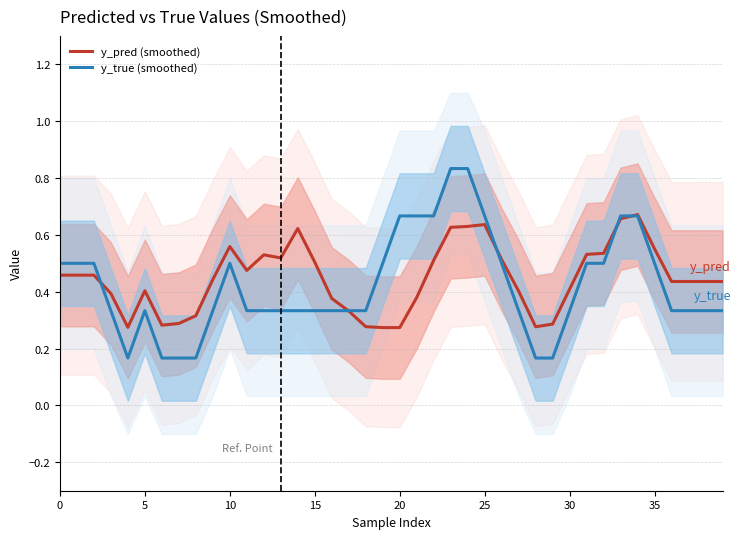

The y_true (smoothed) series shows 0.3 at 10. True or false?

False